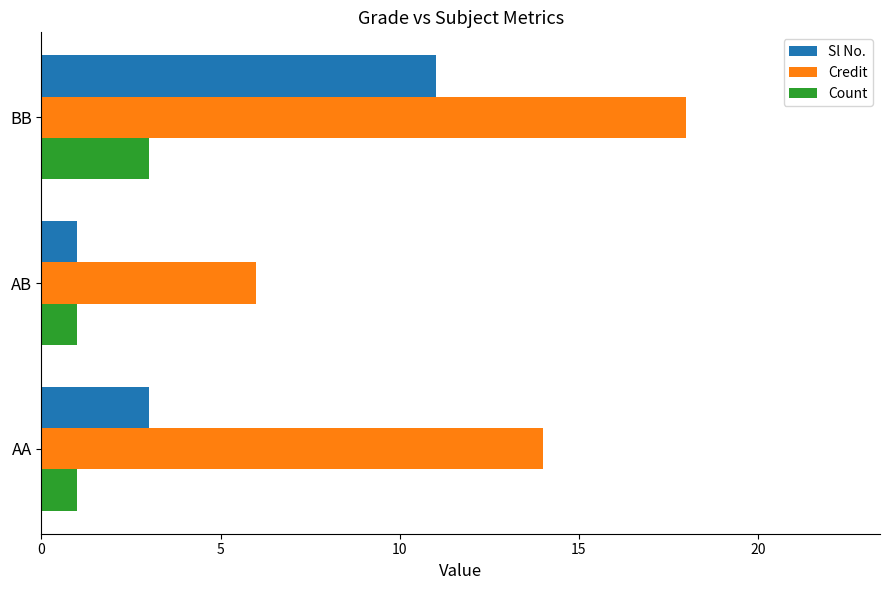

Rank the series by their maximum value, from lowest to highest.

Count, Sl No., Credit